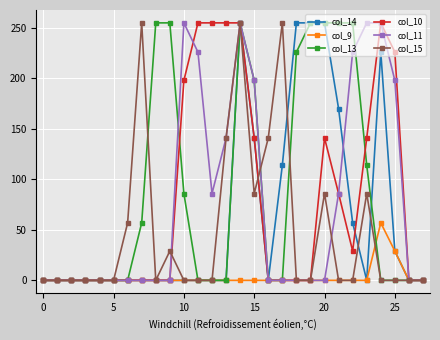

What is the maximum value shown in the chart?

255